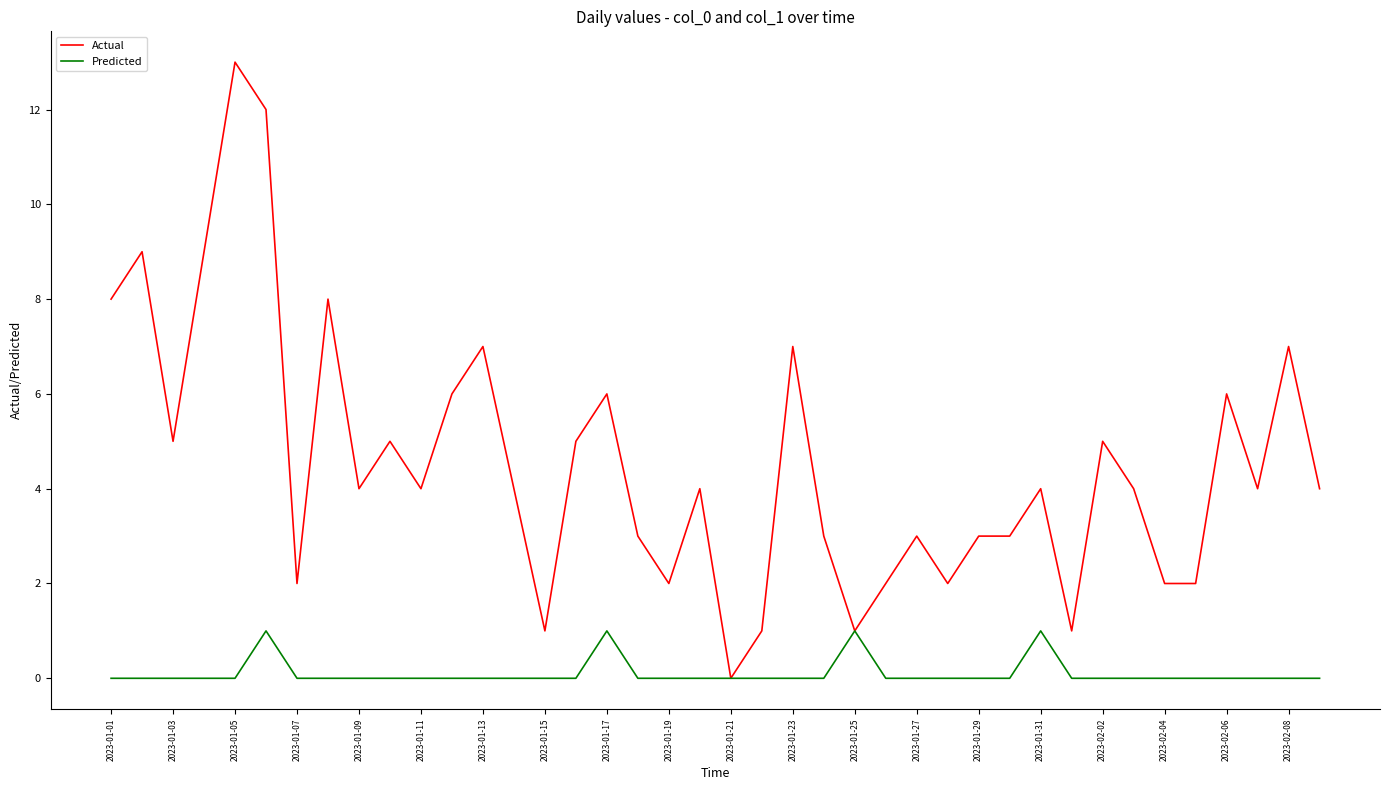

Which series has the largest total across all categories?

Actual